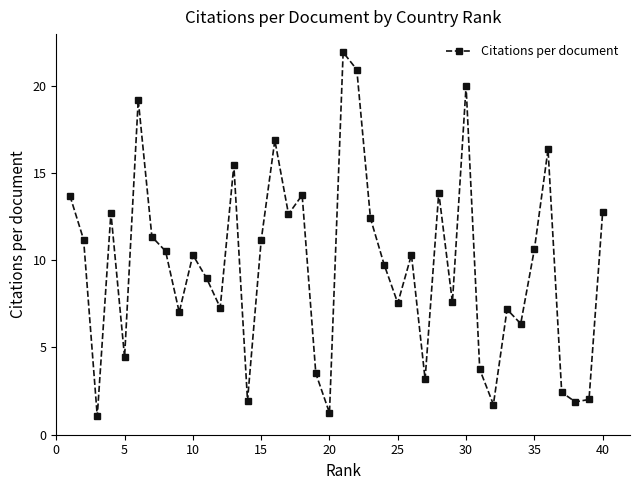

True or false: the data has more than 1 interior local peaks.

True